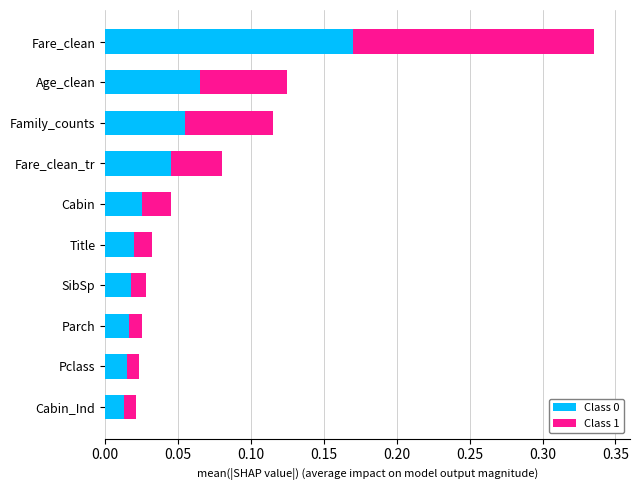

What is the total value across all series at Fare_clean?

0.3